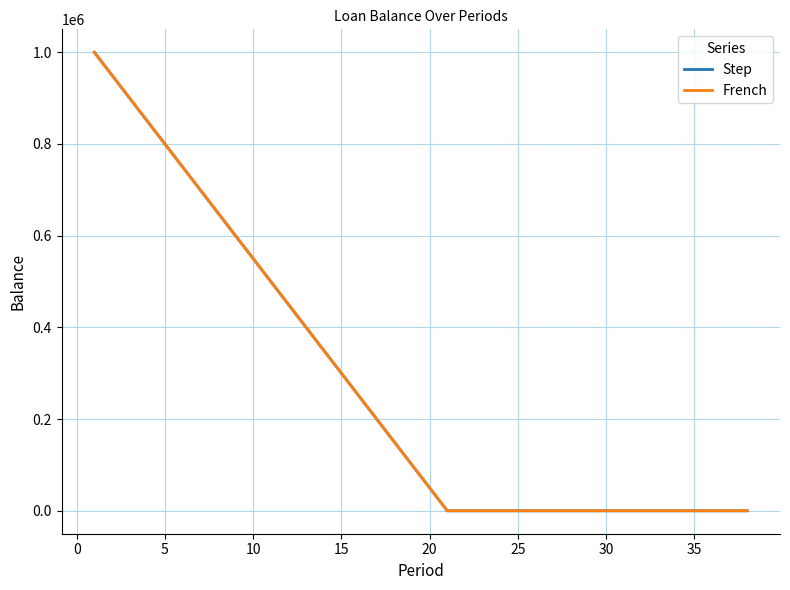

Does the chart have visible grid lines?

Yes